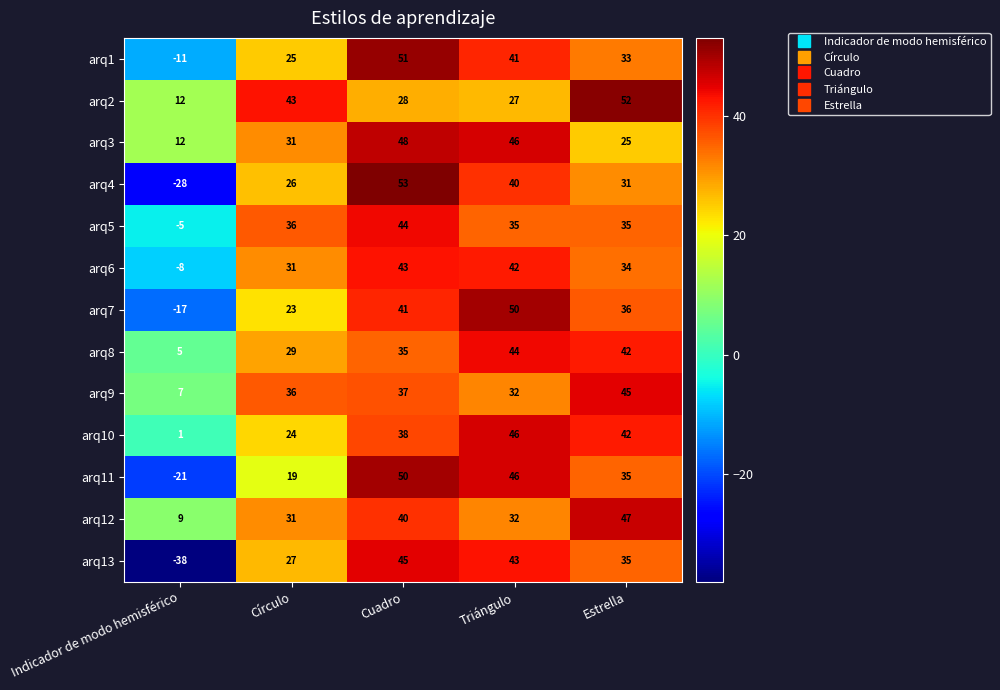

List the labels in order of arq2 value, largest first.

Estrella, Círculo, Cuadro, Triángulo, Indicador de modo hemisférico